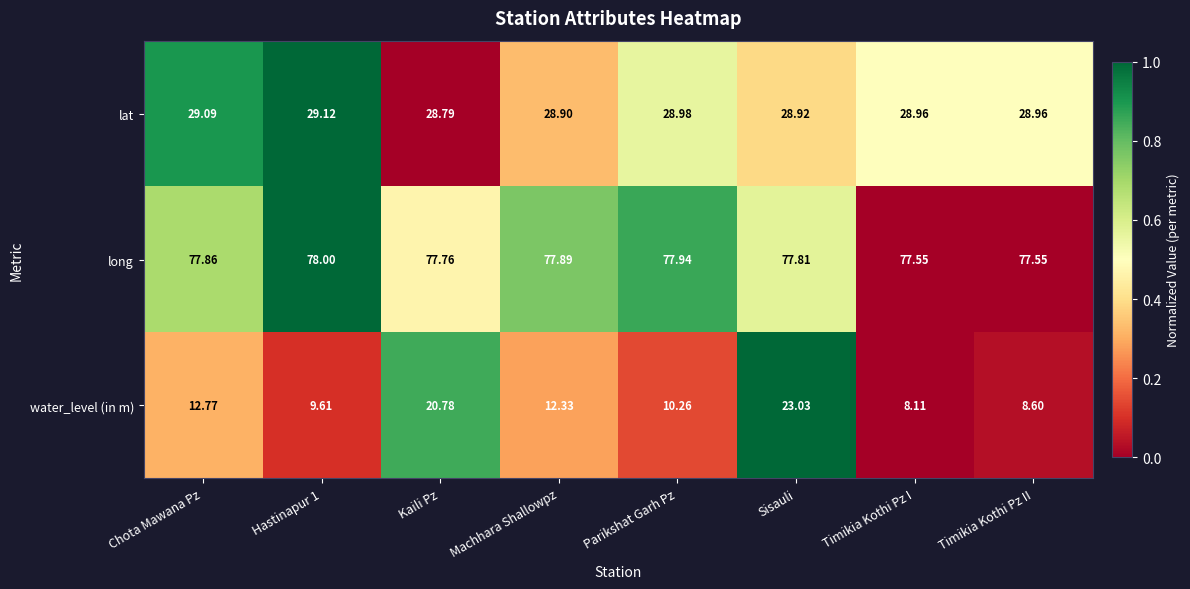

What is the difference between the highest and lowest values at Machhara Shallowpz?

65.6